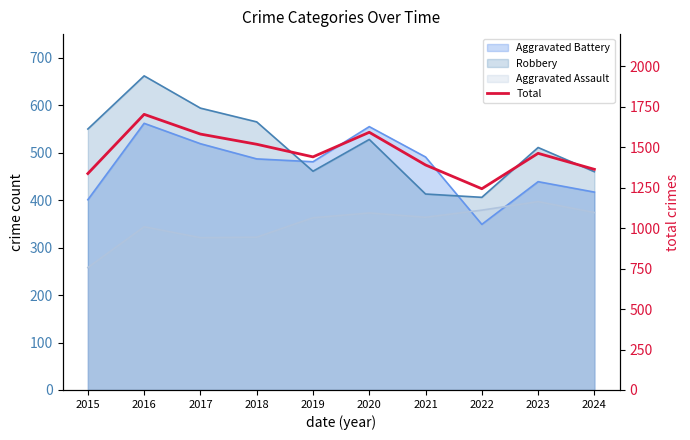

What is the value of the 10th point from the left?

1364